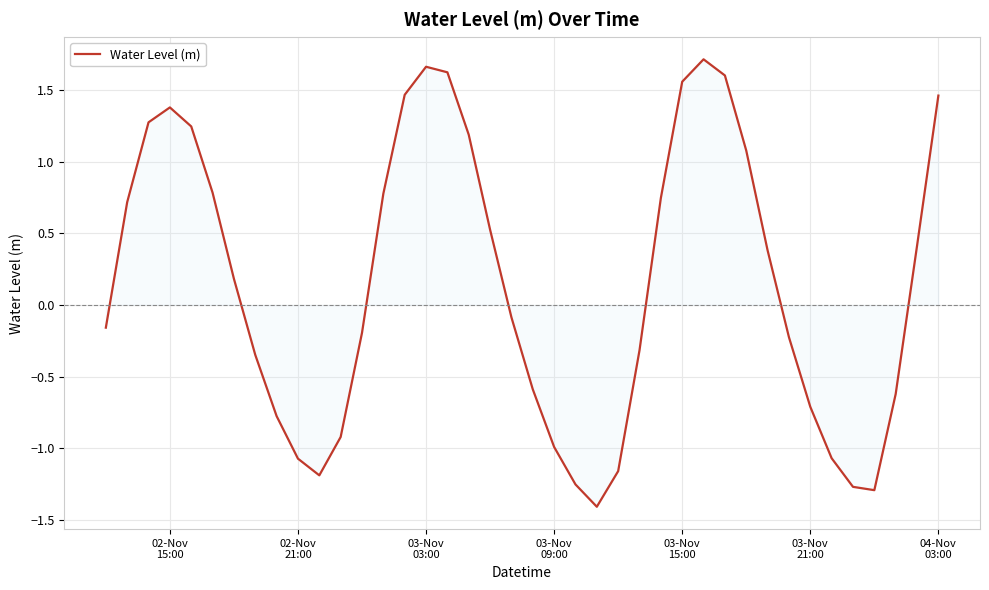

Count the number of categories in the chart.

40